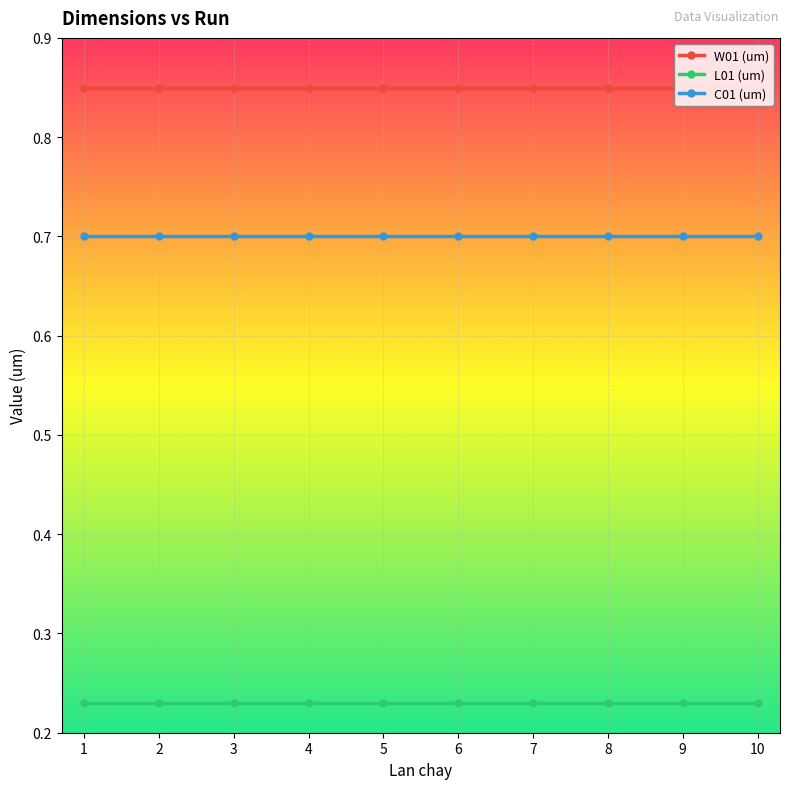

True or false: L01 (um) and C01 (um) cross at least once.

False